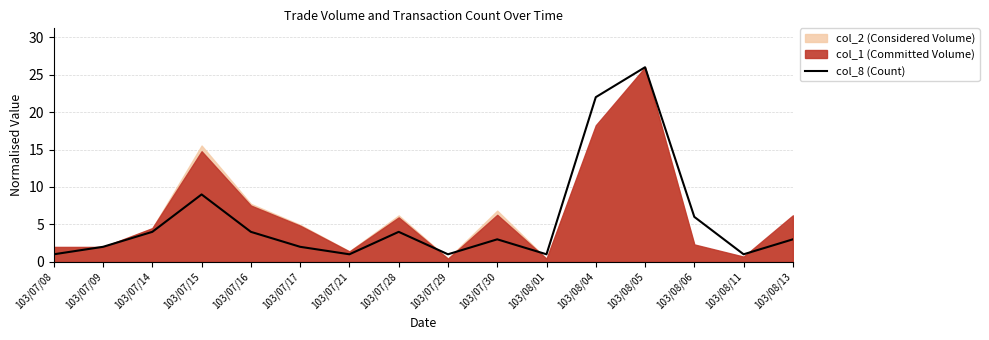

Reading right to left, what are all the values shown in this chart?

3	1	6	26	22	1	3	1	4	1	2	4	9	4	2	1